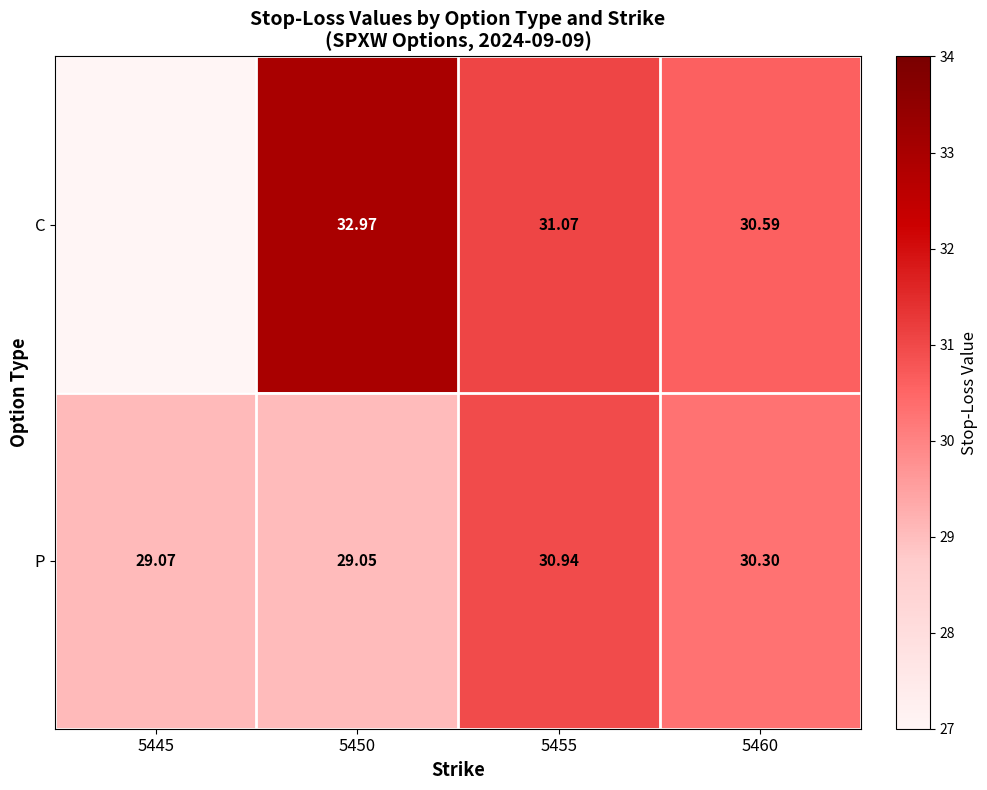

At 5460, list the series in order from largest to smallest.

C, P